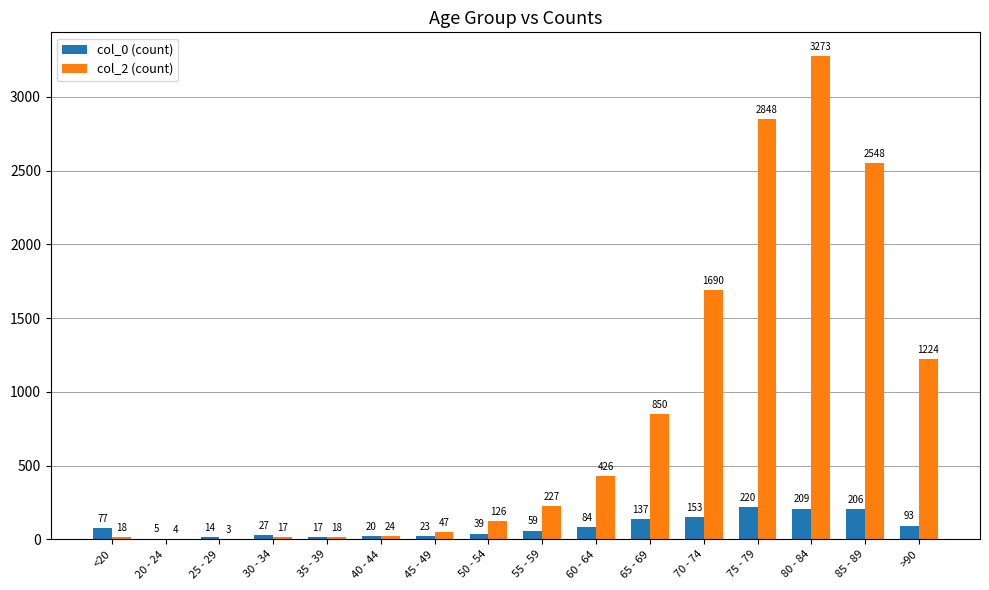

What is the spread (max minus min) of values at >90?

1131